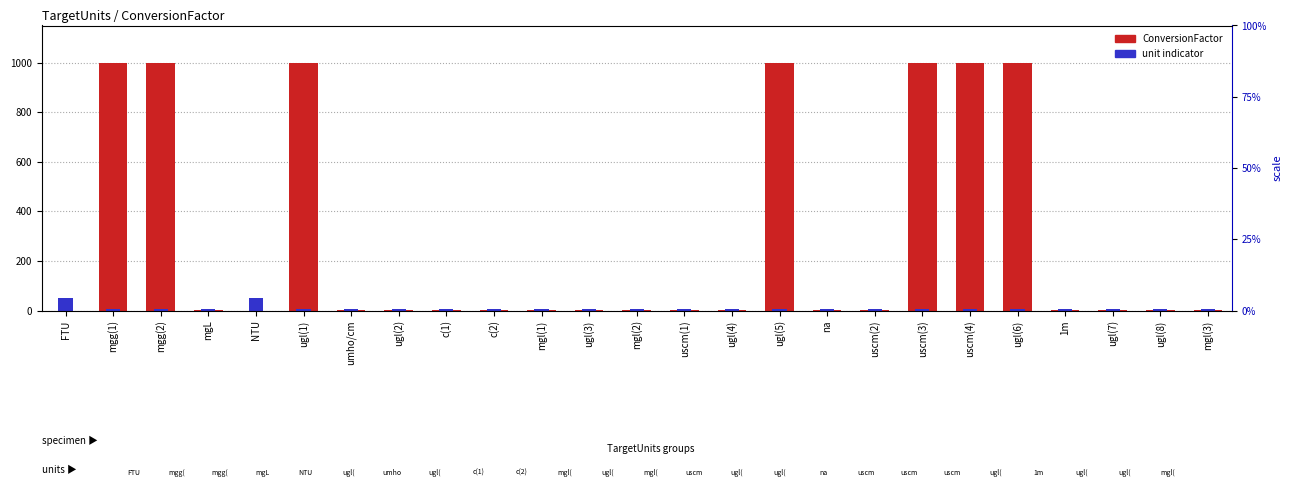

What is the difference between the maximum and second lowest values?

1000.0